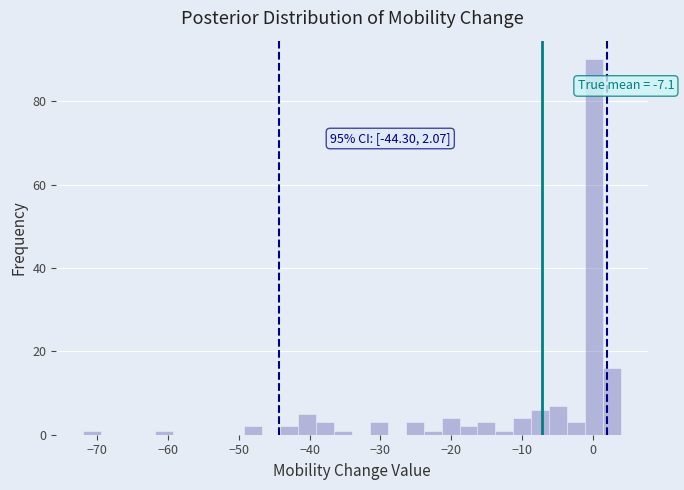

Read against the x-axis, roughly where is the centre of the tallest bar?

0